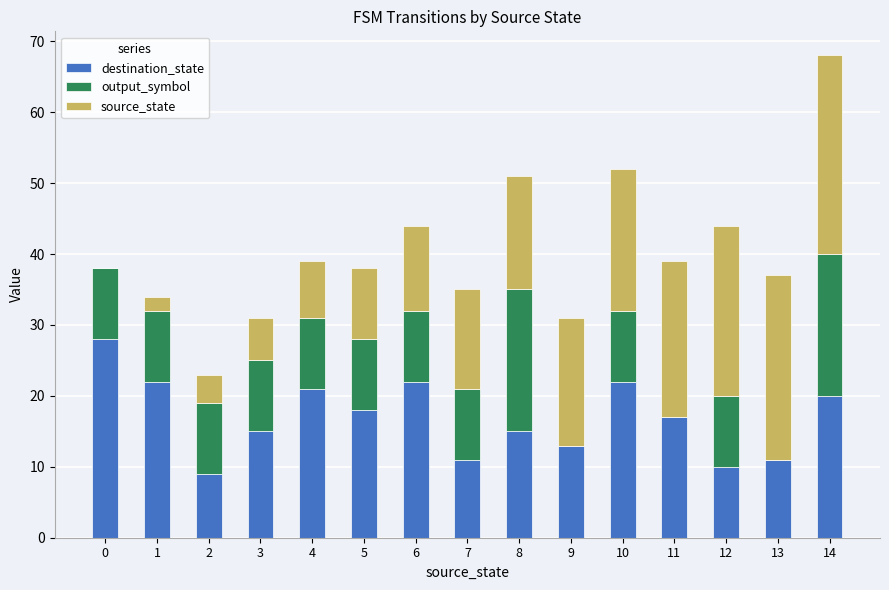

What is the approximate value of destination_state at 4, to the nearest 5?

20